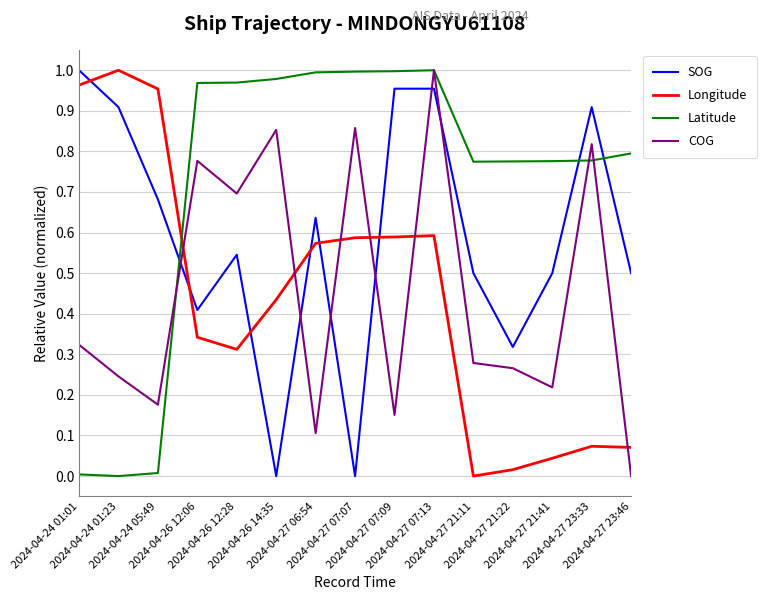

How many intersections are there between COG and Longitude?

6